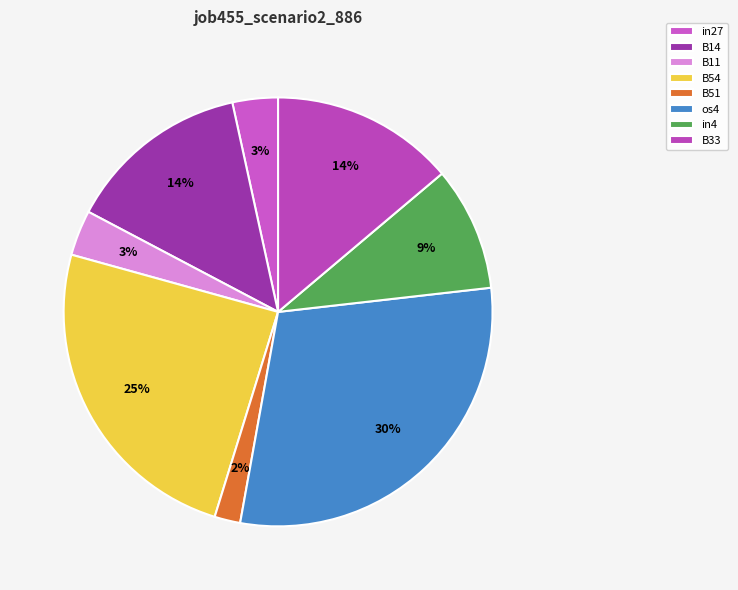

Count the number of slices in the pie.

8